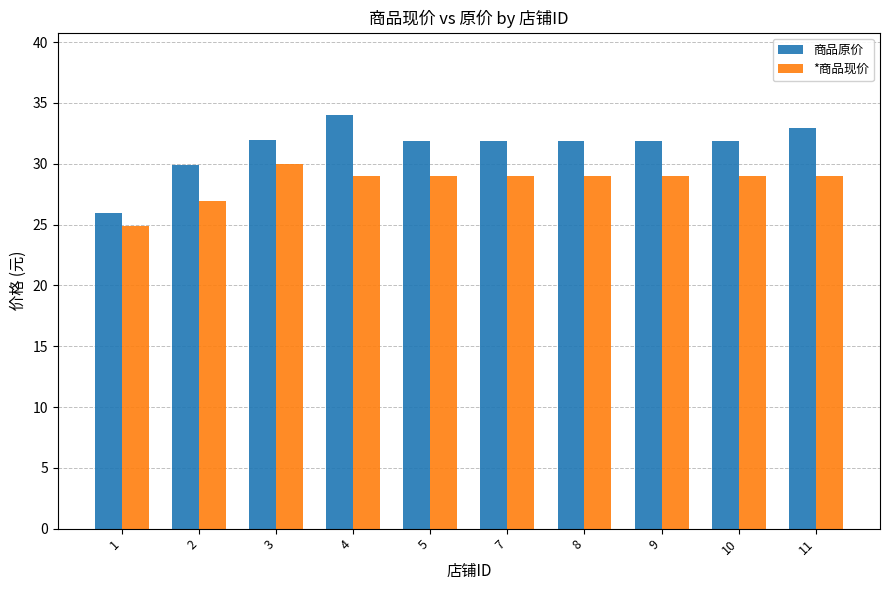

Which label corresponds to the largest value in the chart?

4